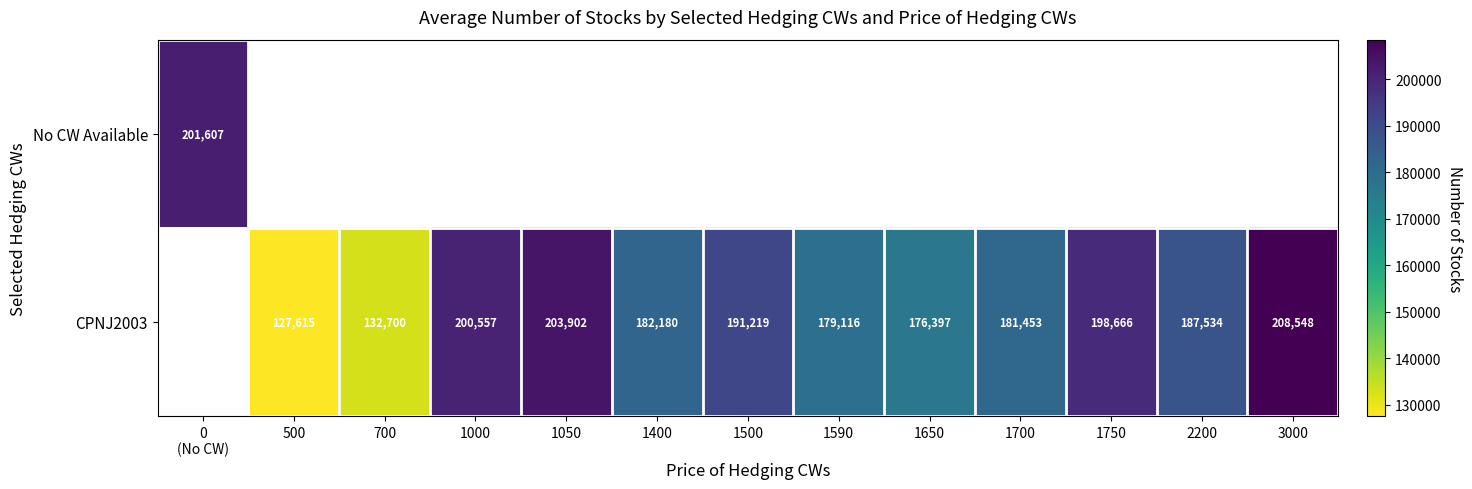

Where is No CW Available nearest to the value 201607?

0 (No CW)